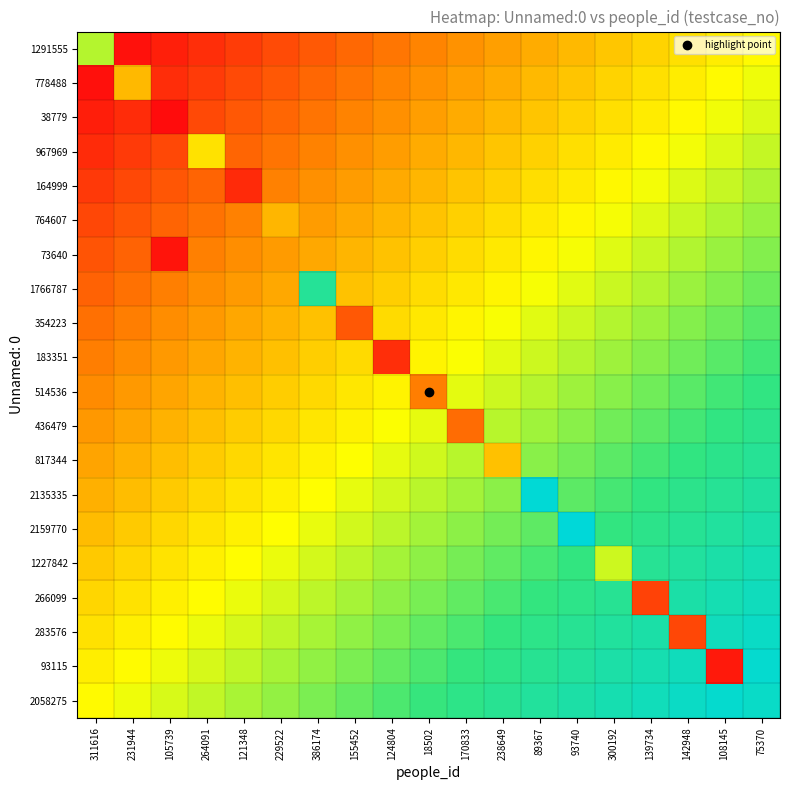

At which category is the sum across all series the highest?

75370